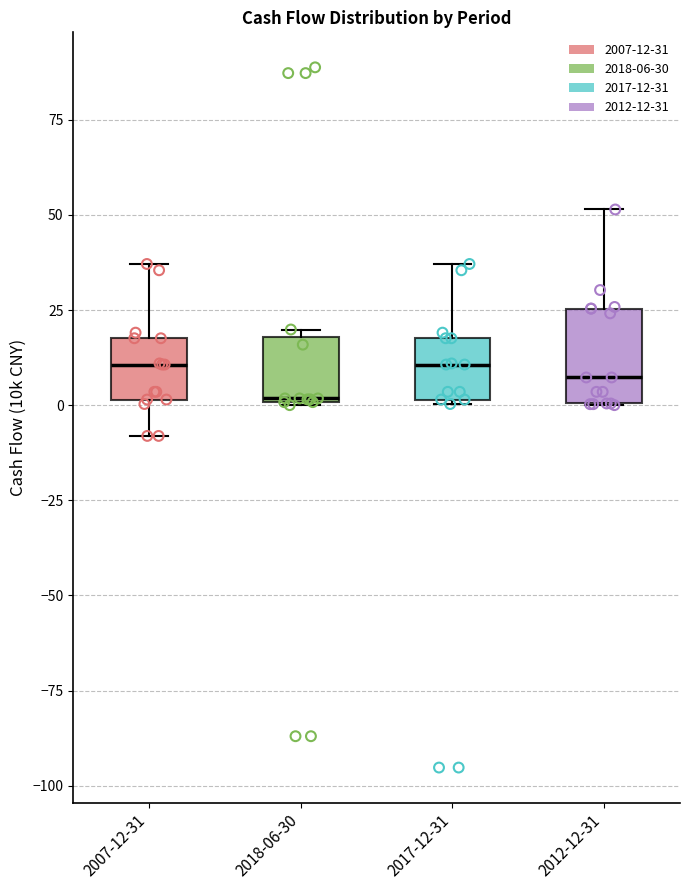

Reading left to right, read every box against the y-axis: the position of its median line, the range the box covers, and the ends of its whiskers. The values are not printed on the chart, so give them approximately, as read against the axis.

2007-12-31: median 10, box 0 to 20, whiskers -10 to 35
2018-06-30: median 0, box 0 to 20, whiskers 0 to 20 (just above the box's upper edge)
2017-12-31: median 10, box 0 to 20, whiskers 0 to 35
2012-12-31: median 5, box 0 to 25, whiskers 0 to 50